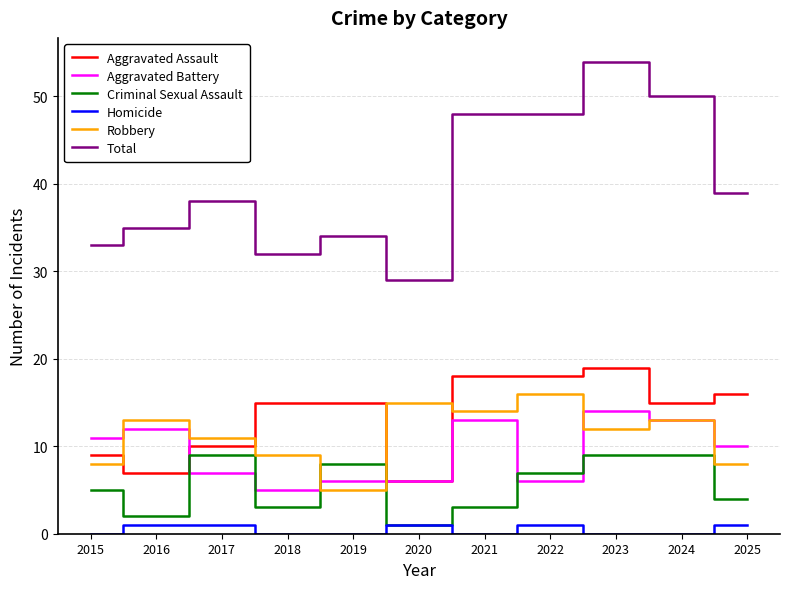

Is the value of Aggravated Battery at 2015 greater than the value of Robbery at 2020?

No